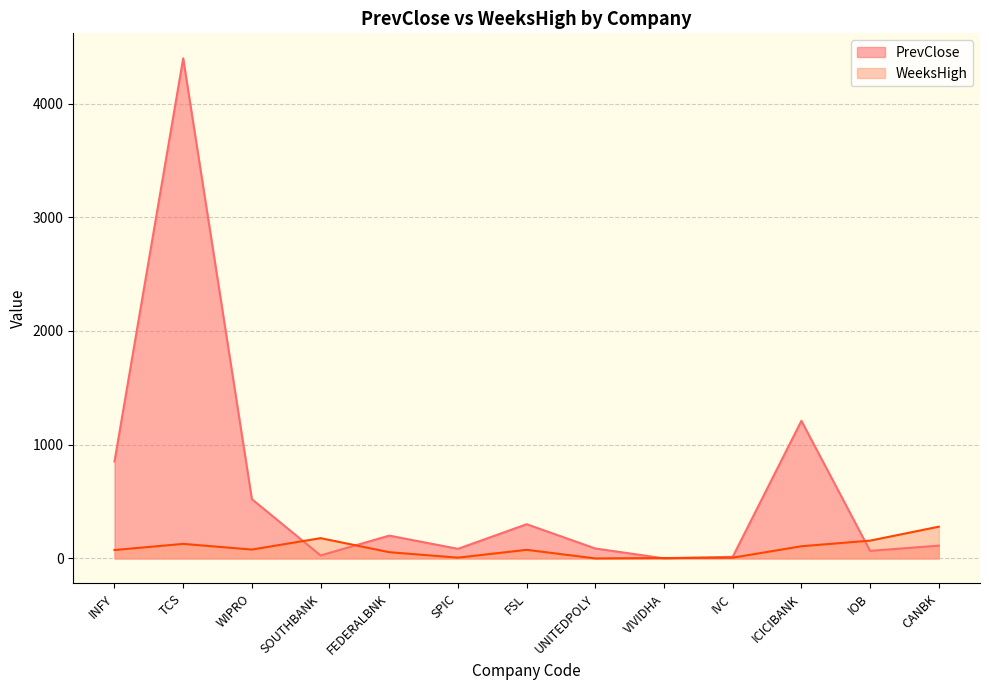

At how many categories does at least one series exceed 3207?

1